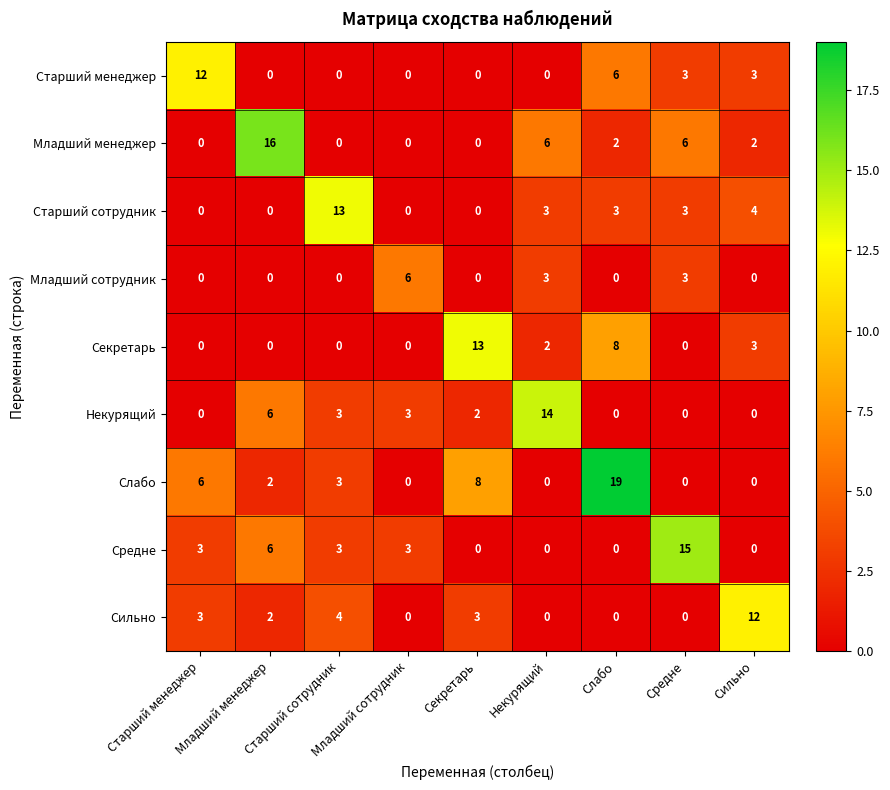

What is the greatest value displayed?

19